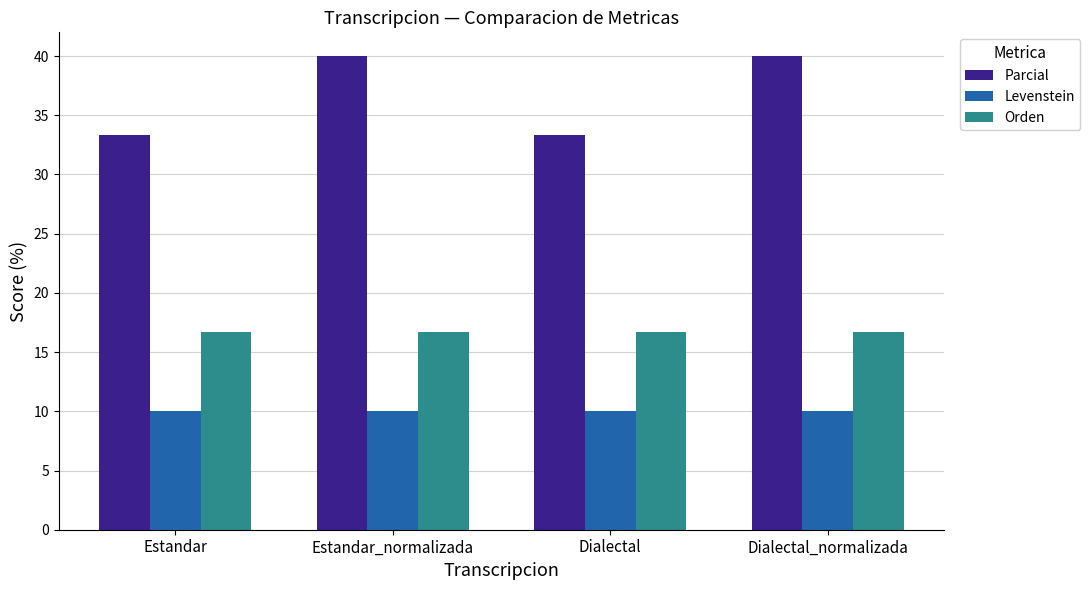

What is the label of the 4th bar from the left?

Dialectal_normalizada